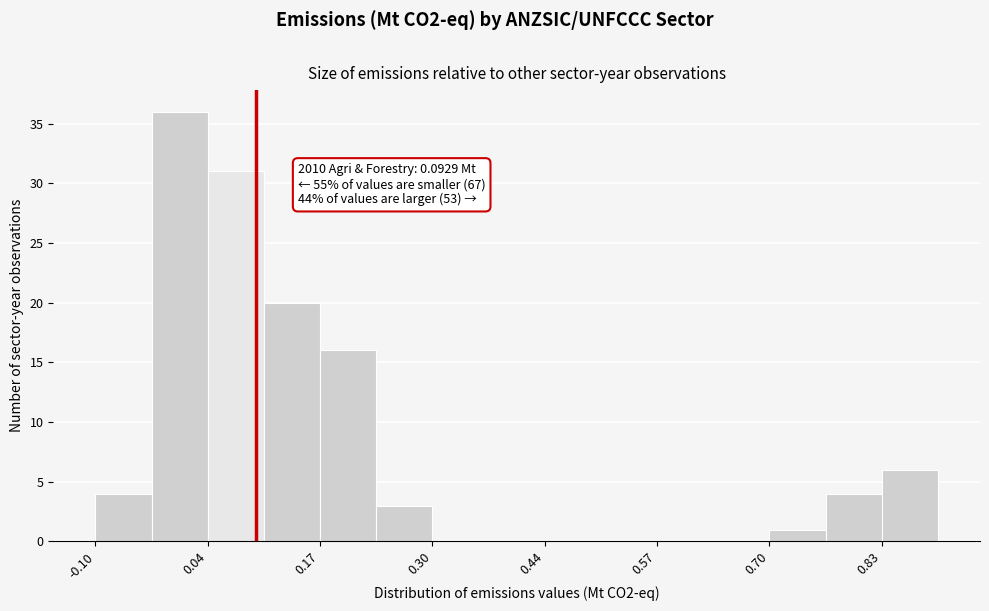

Around what value on the x-axis is the tallest bar? Give the approximate position of its centre, as read against the axis.

0.00